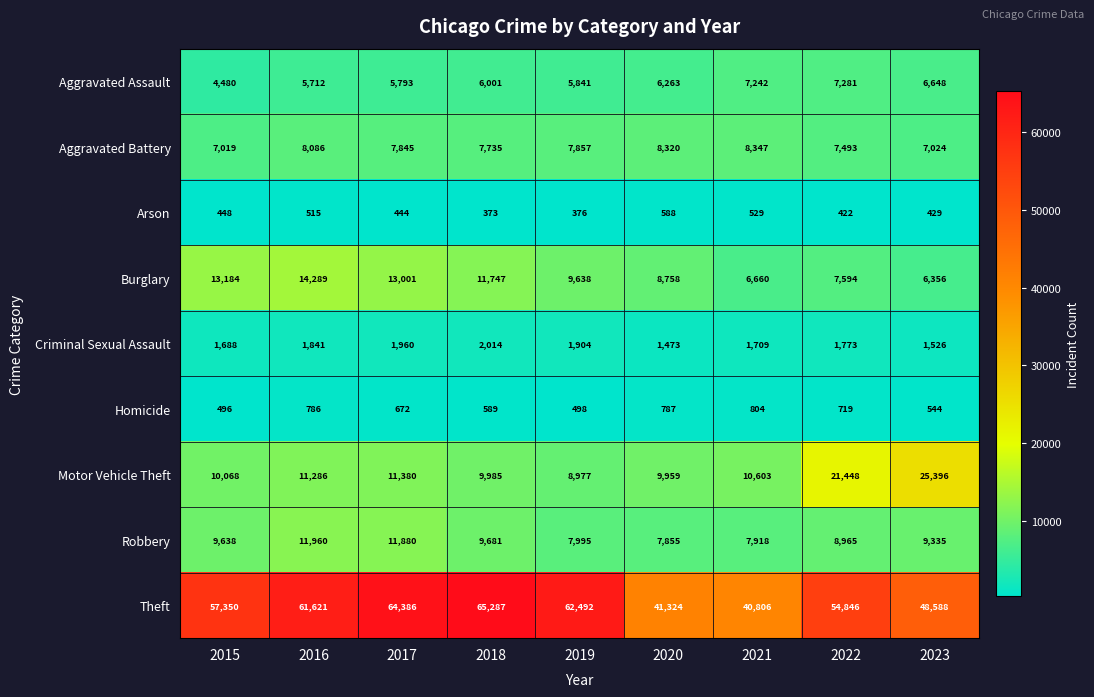

Rank the series at 2021 from lowest to highest value.

Arson, Homicide, Criminal Sexual Assault, Burglary, Aggravated Assault, Robbery, Aggravated Battery, Motor Vehicle Theft, Theft